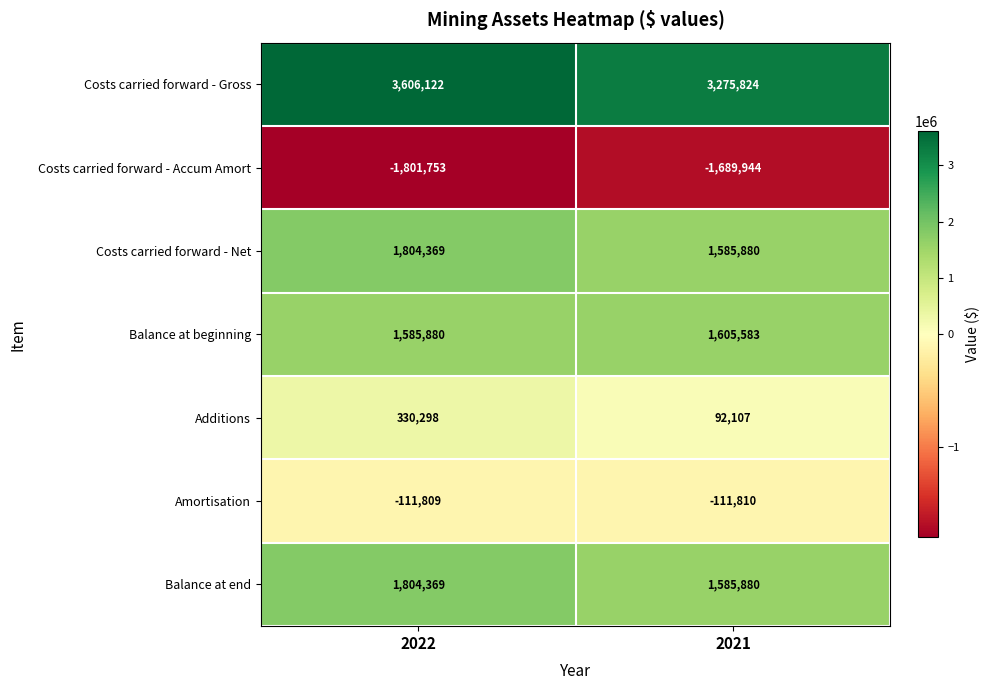

Read the Costs carried forward - Gross value at 2022, to the nearest 50.

3606100